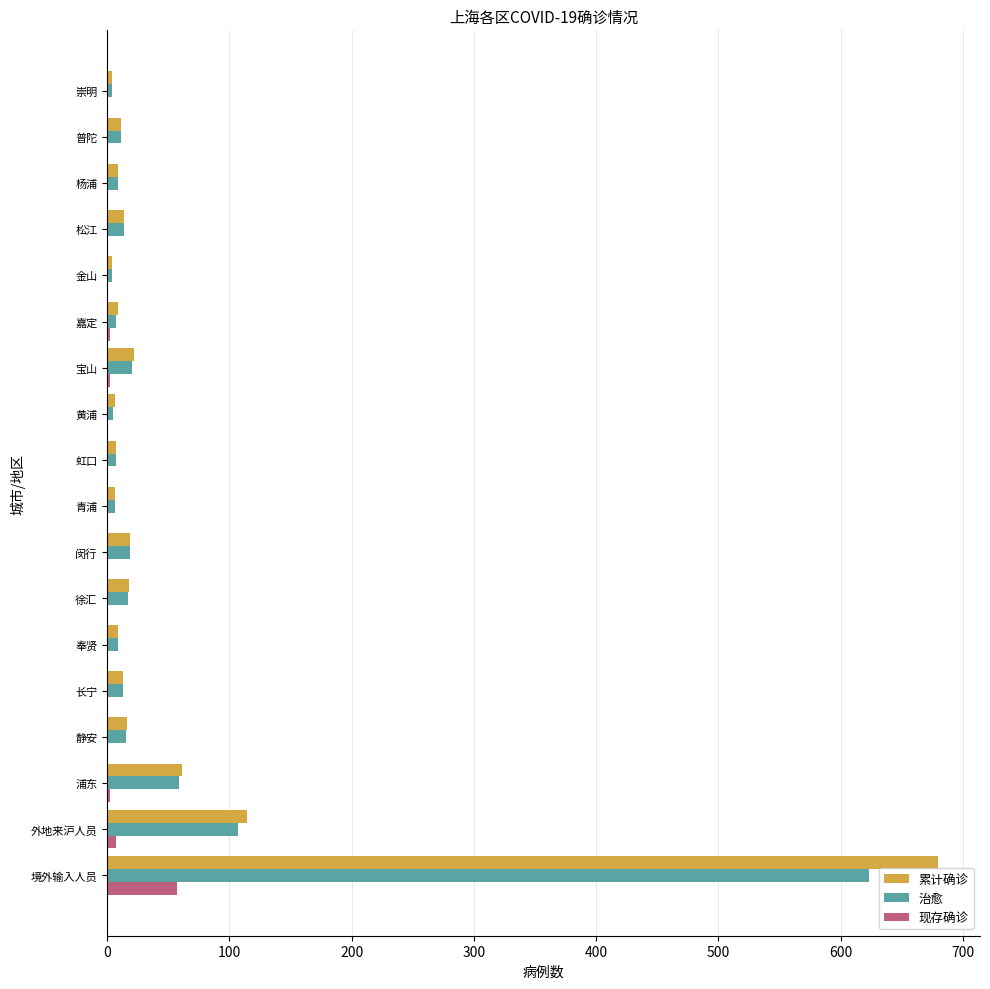

What is the approximate value of 累计确诊 at 闵行?

19